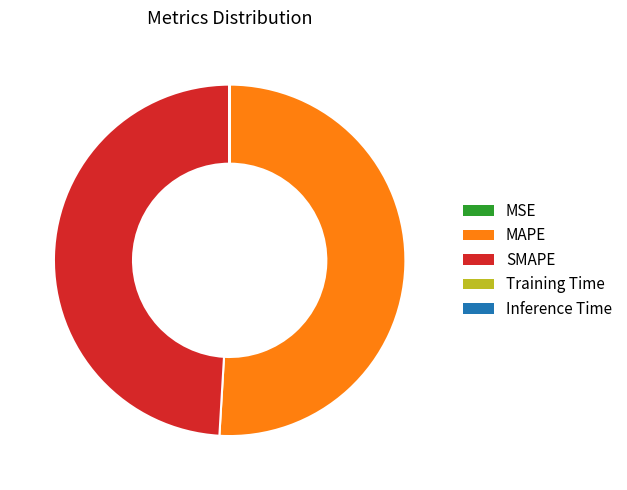

Which slice represents more than half of the pie?

MAPE